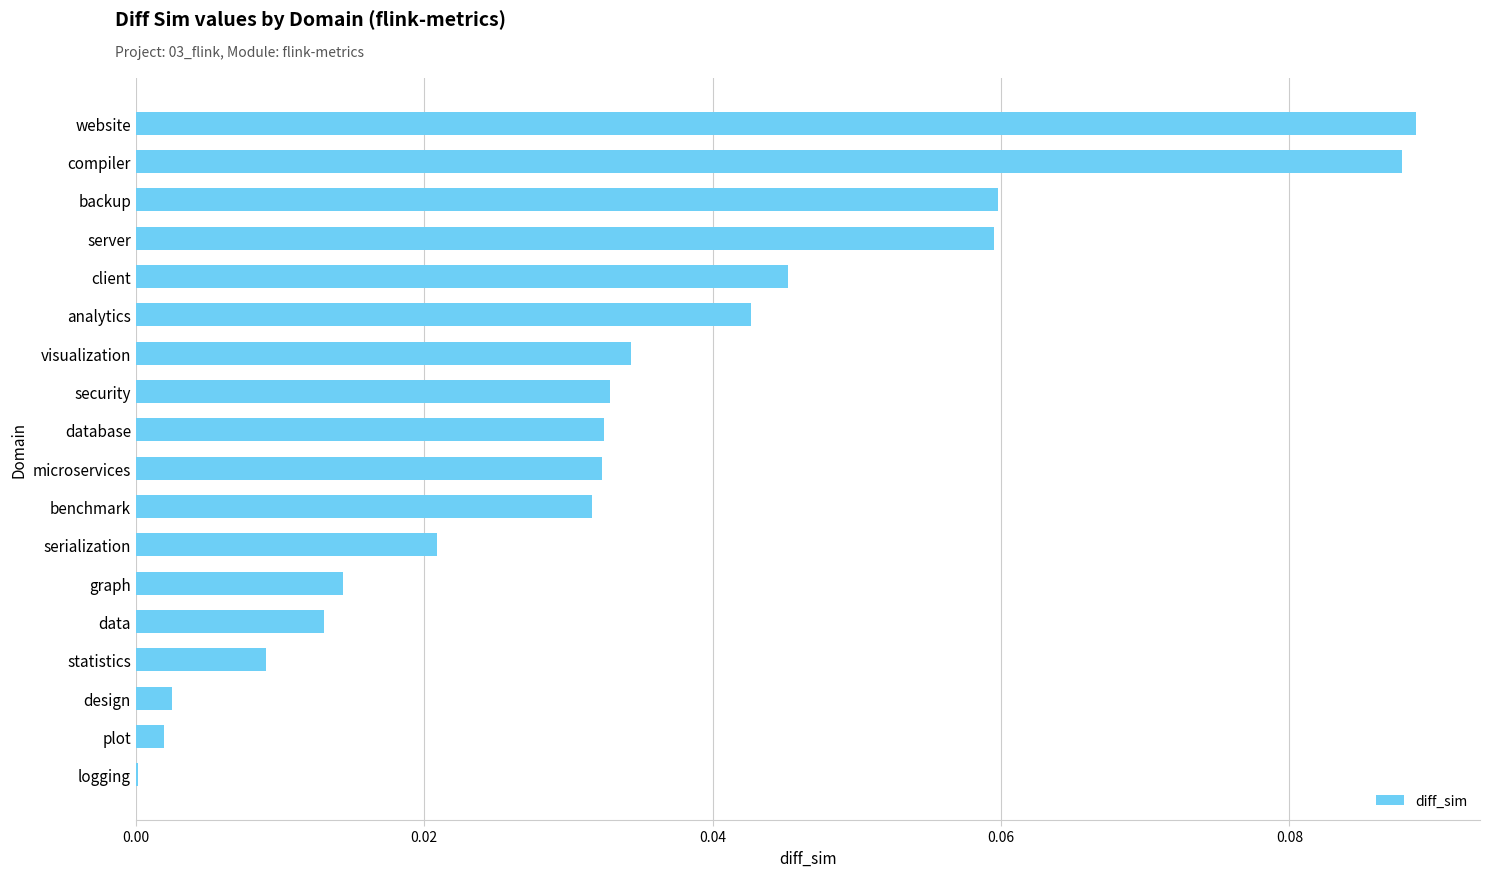

What is the change in value from data to compiler?

+0.1